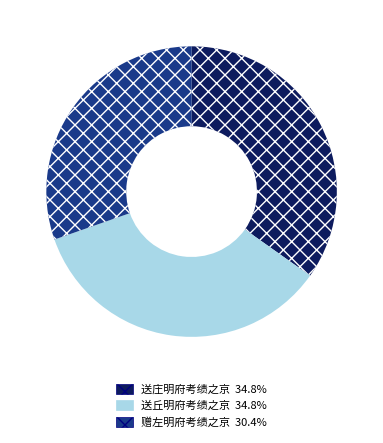

Combined, do 赠左明府考绩之京 and 送丘明府考绩之京 account for over 50%?

Yes